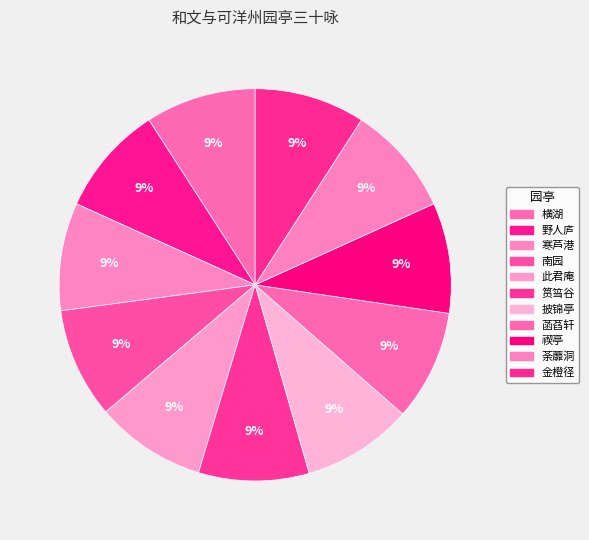

How many slices are in this pie chart?

11